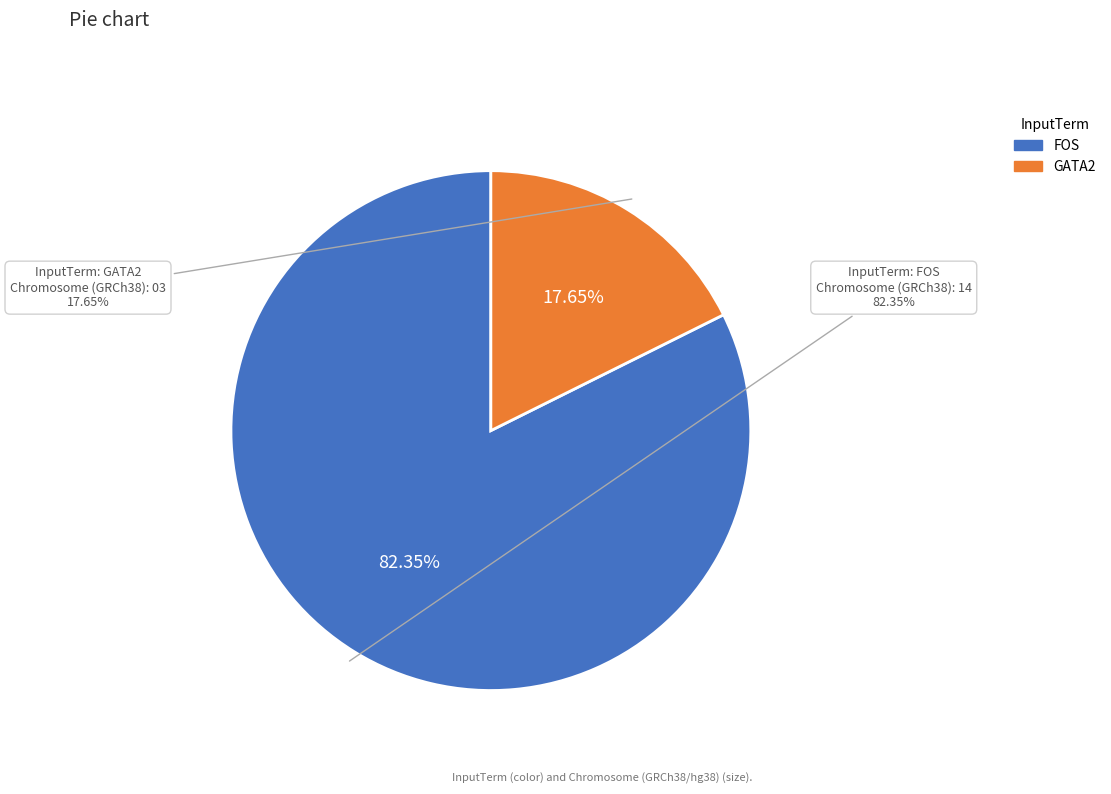

The GATA2 slice represents 18% of the pie. True or false?

True